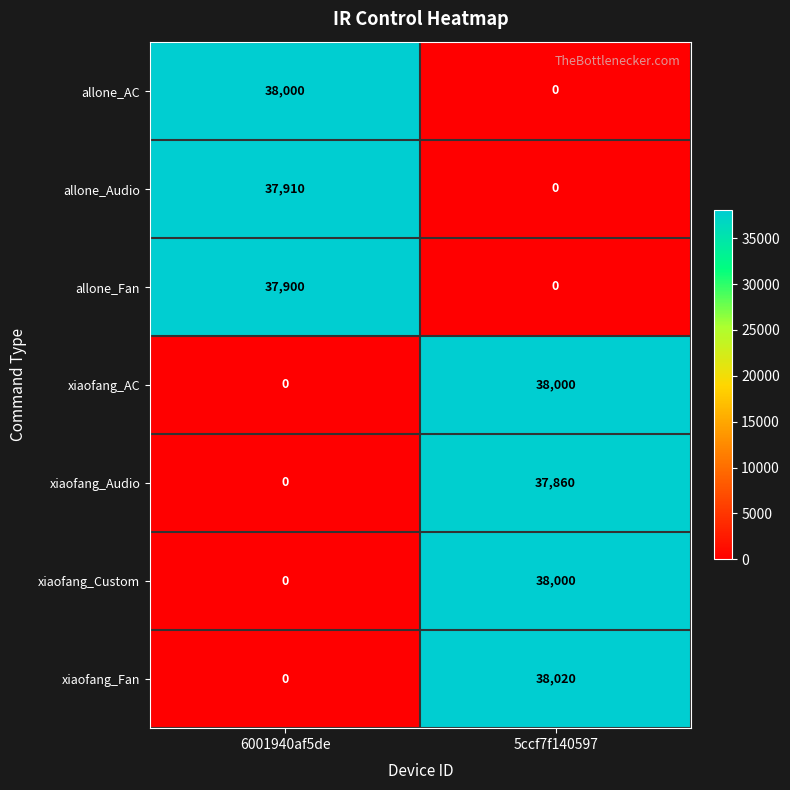

Which series has the largest total across all categories?

xiaofang_Fan